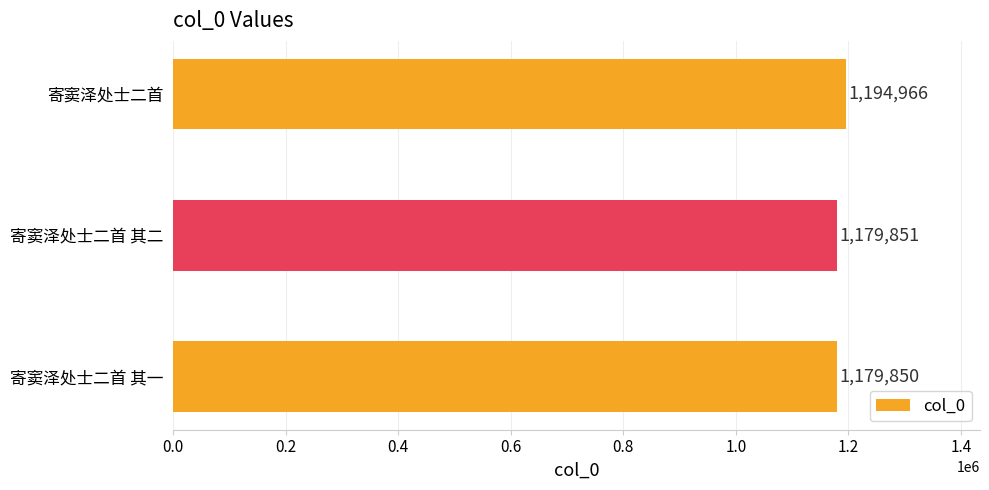

Which category has the highest value across all series?

寄窦泽处士二首